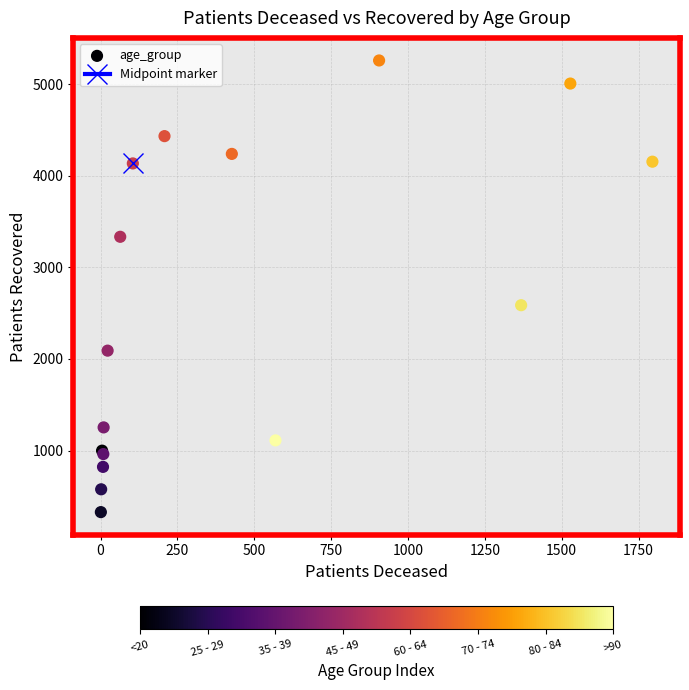

What Y value in the scatter plot is closest to 2793?

2587